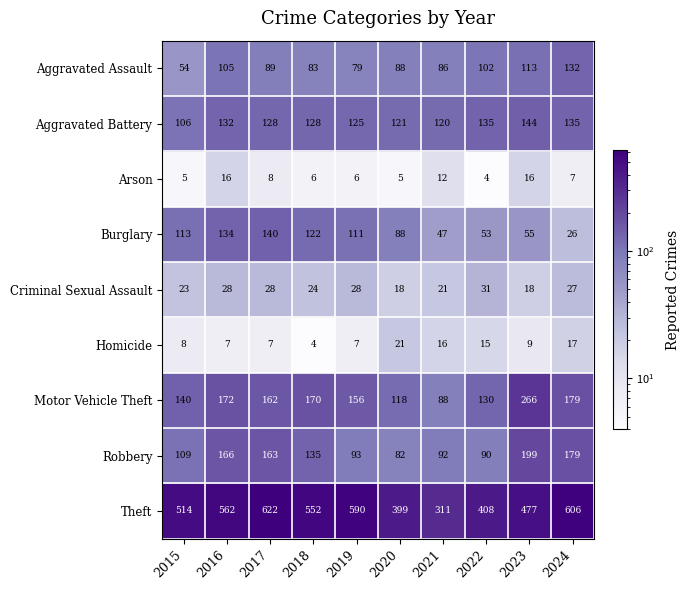

Which series has the largest total across all categories?

Theft